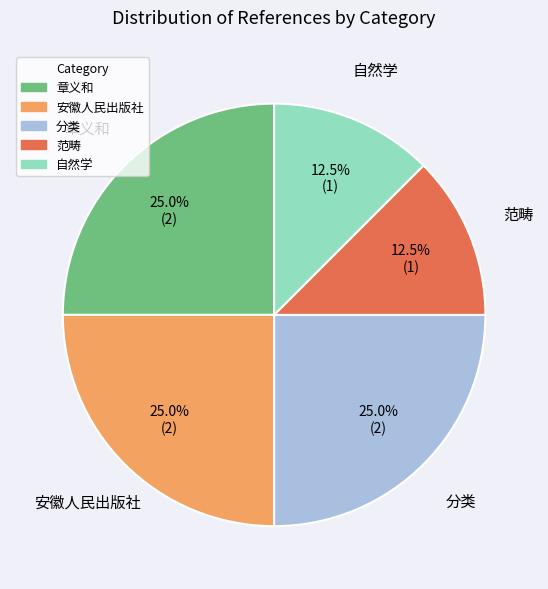

Is there a majority slice in this chart?

No